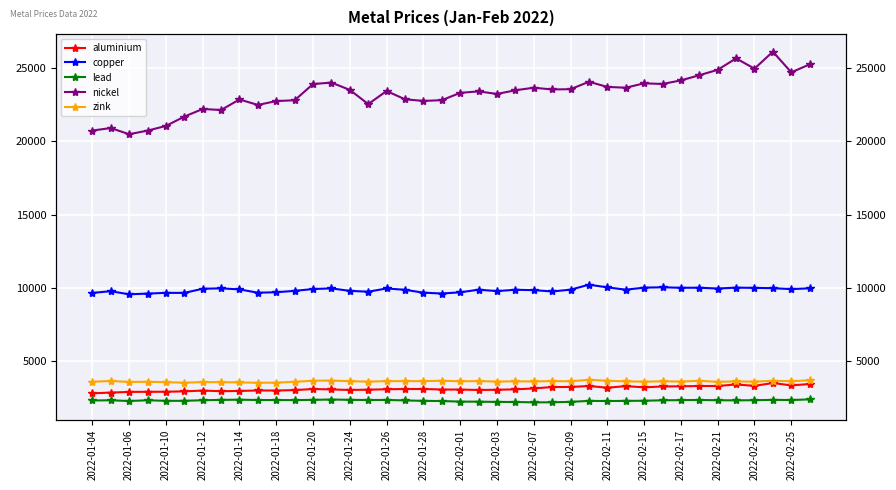

True or false: copper and aluminium cross at least once.

False